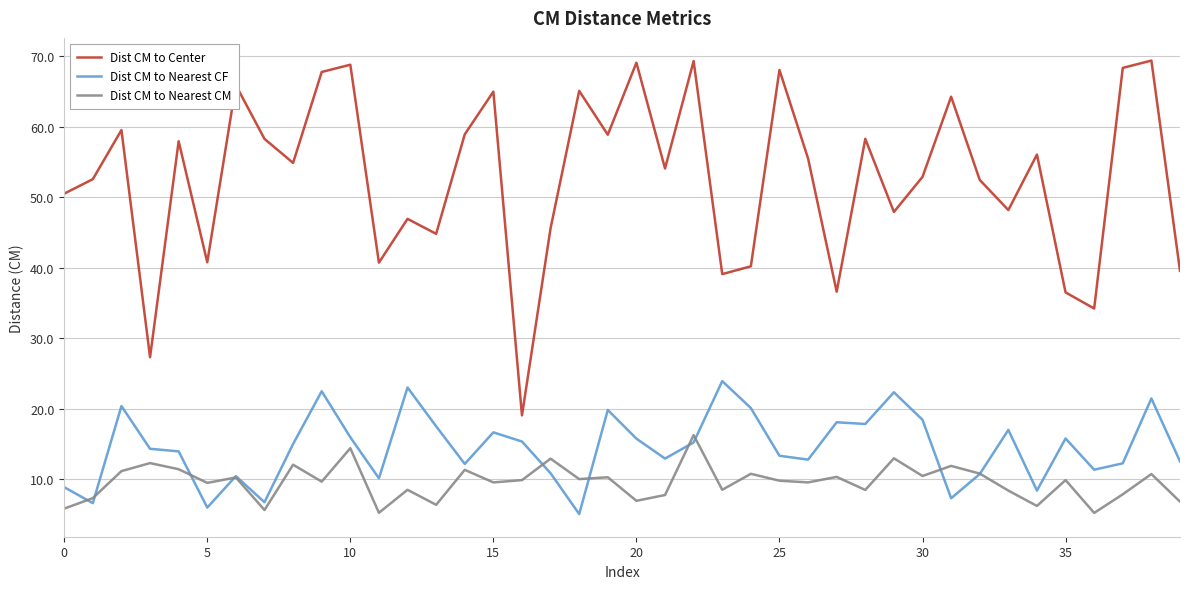

How many lines are shown in the chart?

3